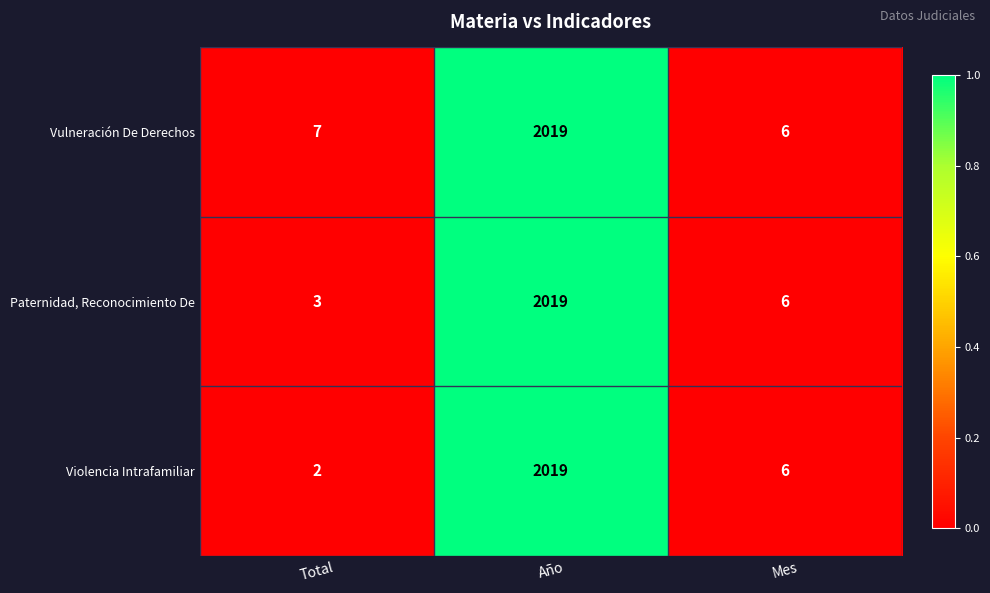

Reading left to right, transcribe all the data shown in this chart.

Vulneración De Derechos: Total=7	Año=2019	Mes=6
Paternidad, Reconocimiento De: Total=3	Año=2019	Mes=6
Violencia Intrafamiliar: Total=2	Año=2019	Mes=6